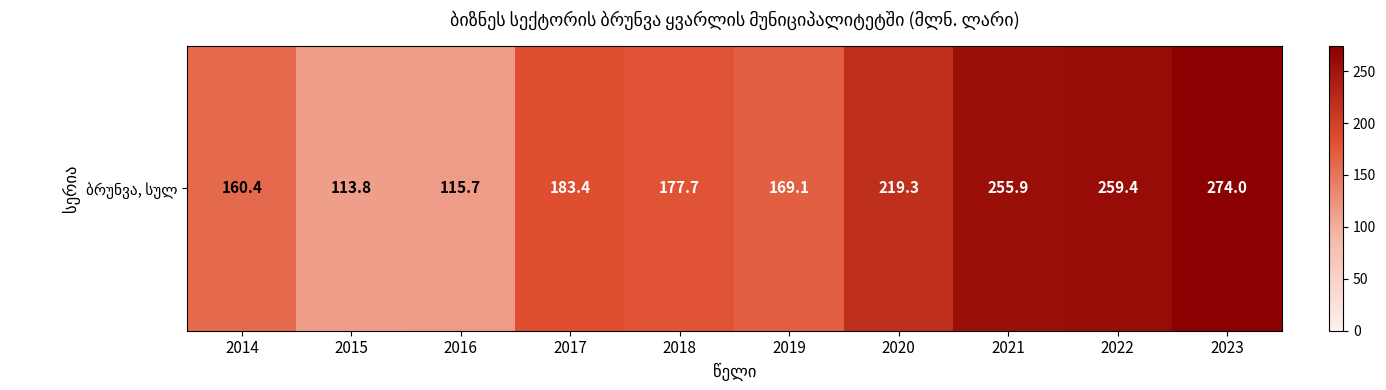

What is the minimum value shown in the chart?

113.8